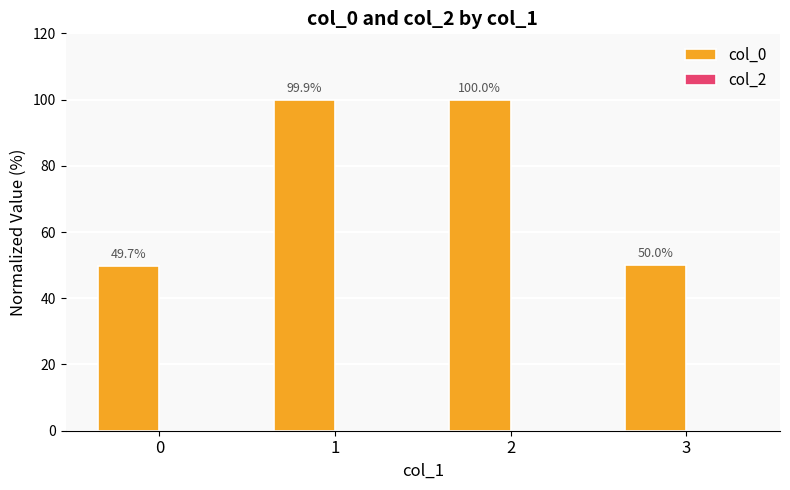

At which label is the value closest to 74?

3